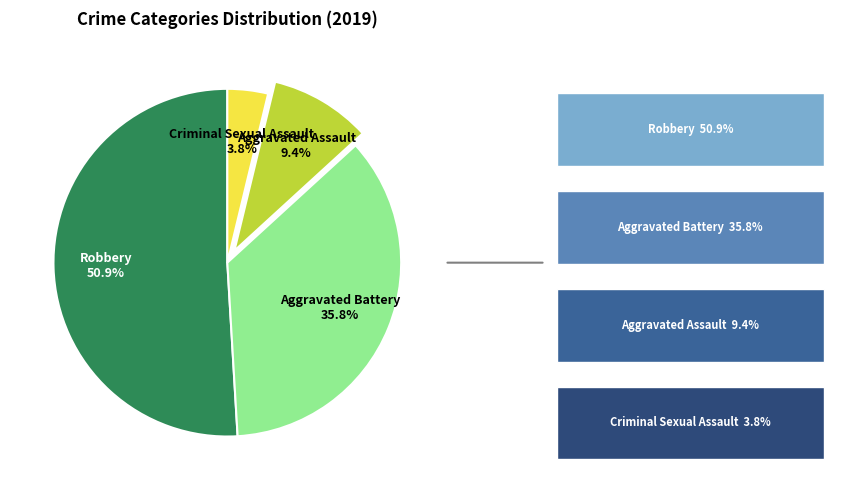

Does any single category account for the majority?

Yes